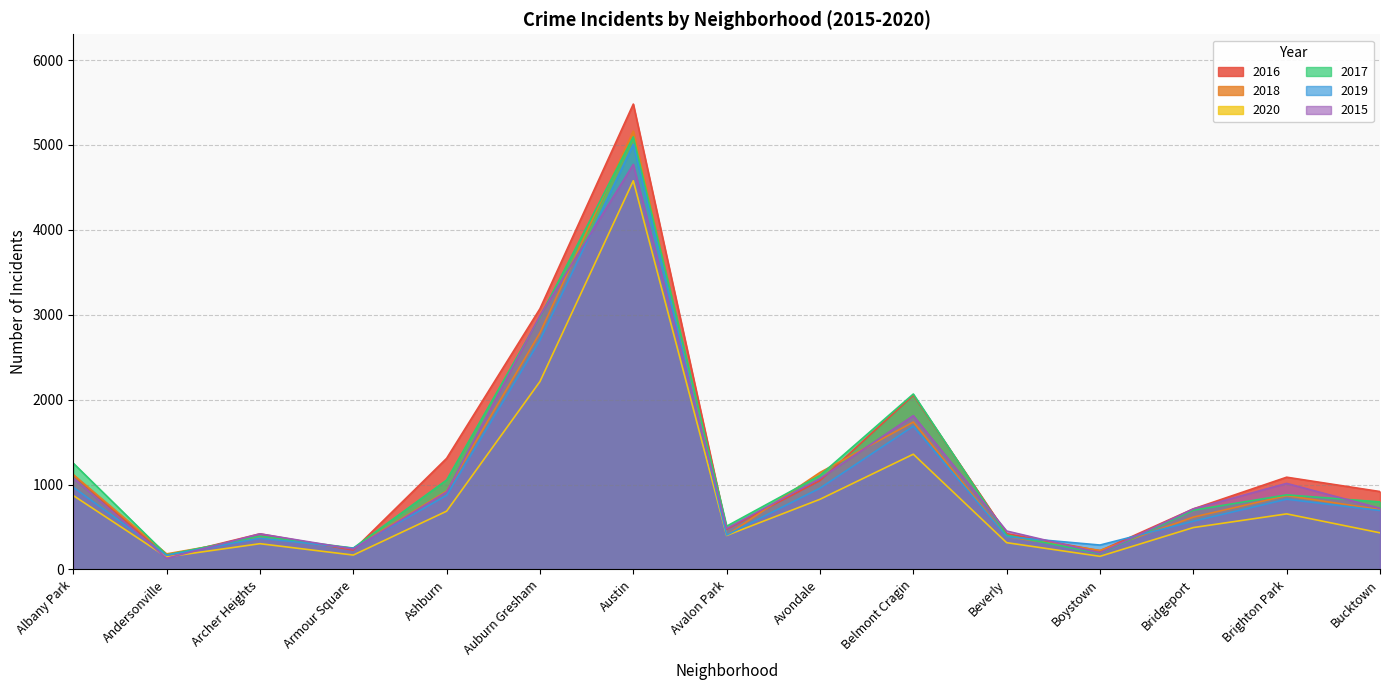

What is the difference between the highest and lowest values at Bridgeport?

220